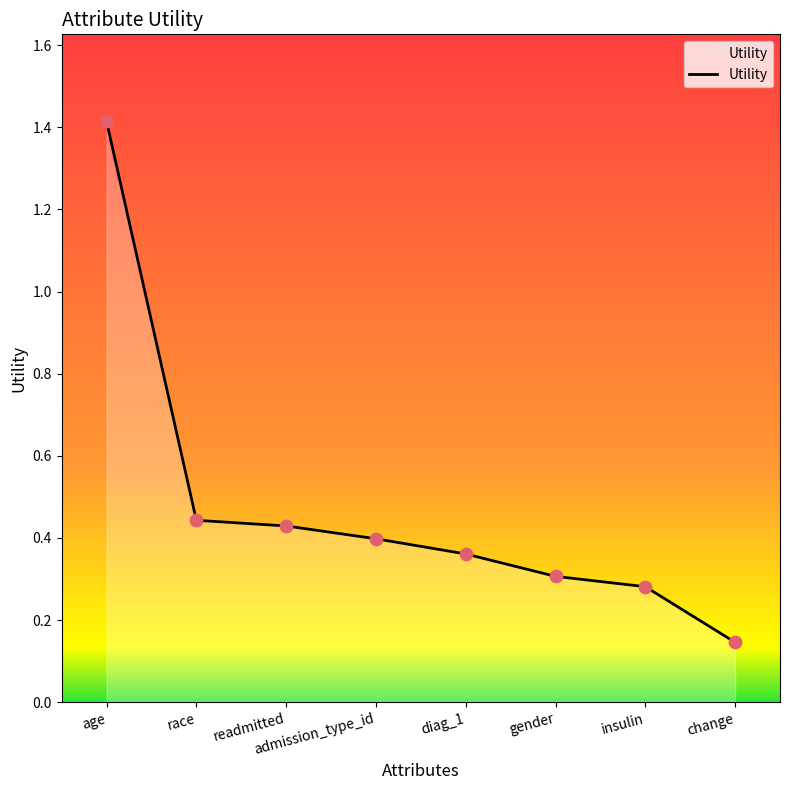

Which has a higher value, insulin or diag_1?

diag_1